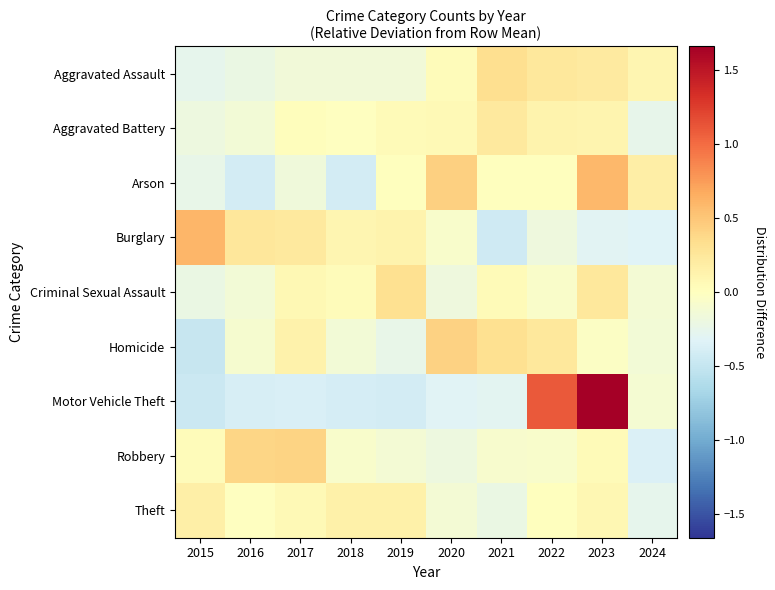

Which series has the widest spread of values?

Motor Vehicle Theft